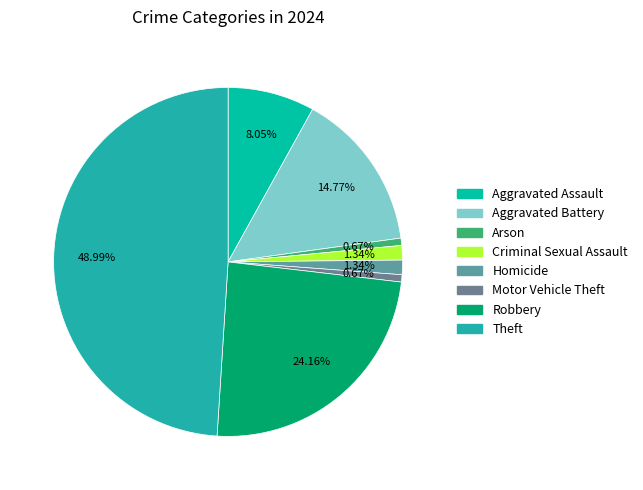

To the nearest percent, what is the average slice percentage?

12%